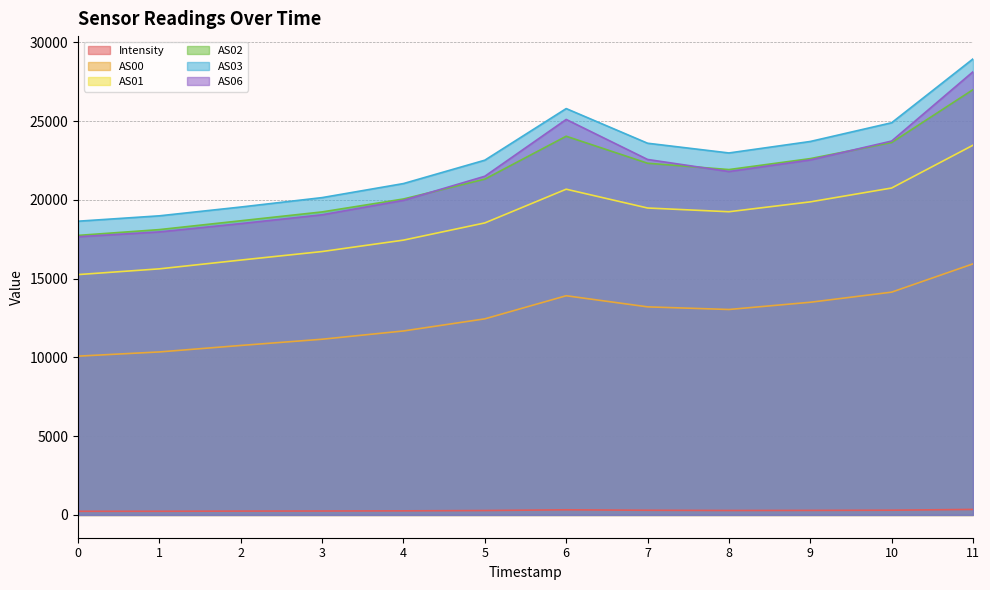

What is the greatest value displayed?

28946.0